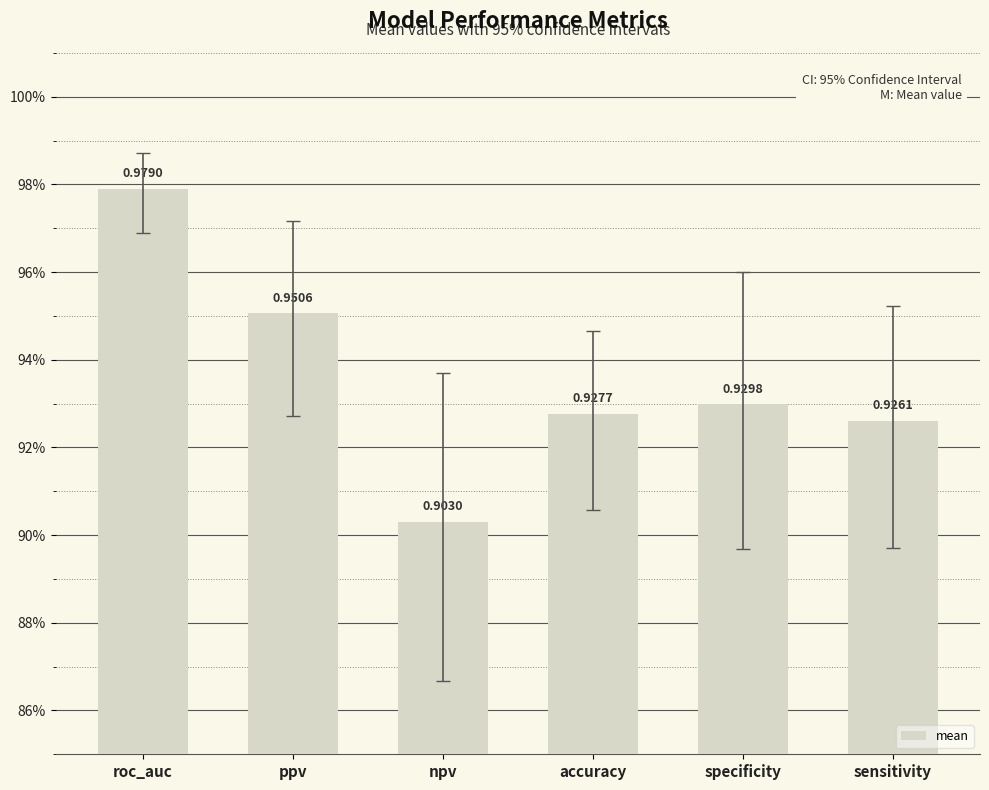

The chart shows a value of 1.0 at roc_auc. True or false?

True